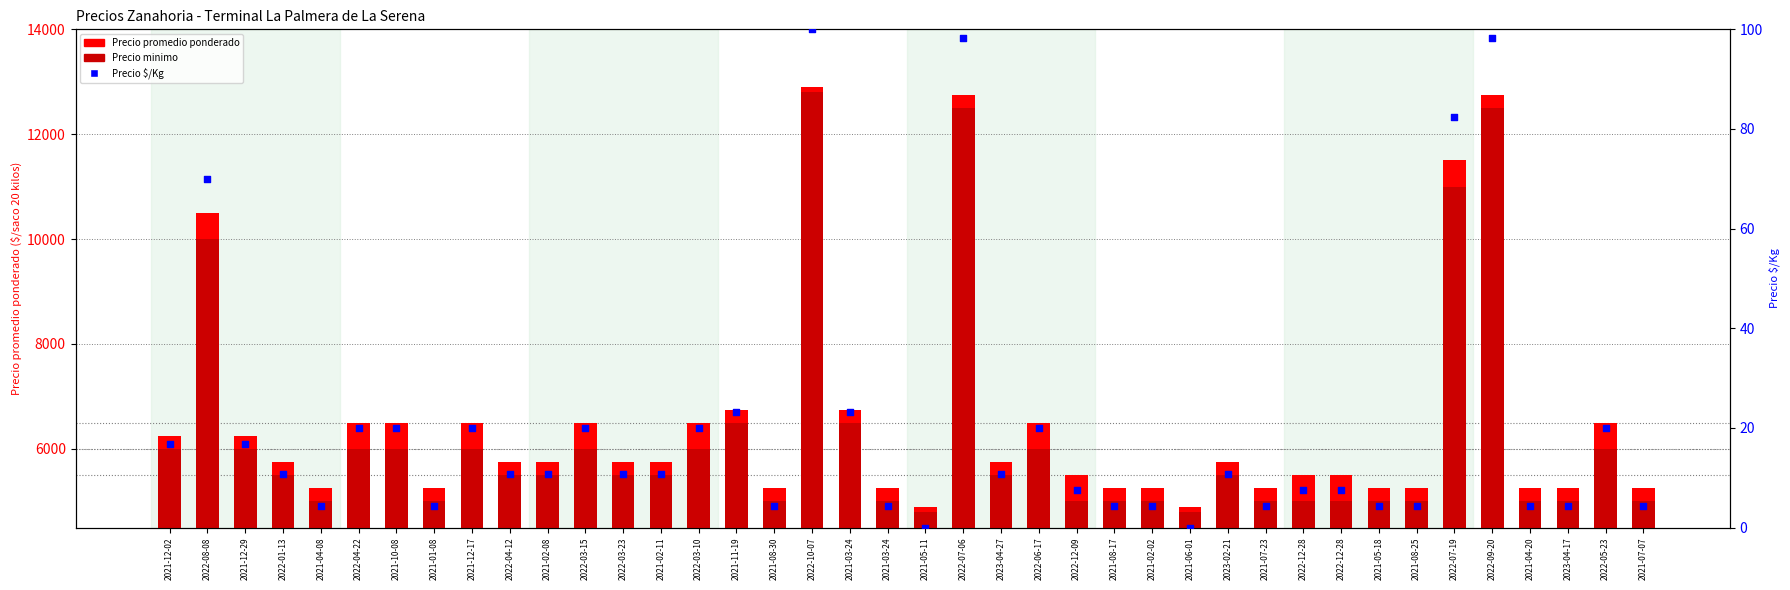

What is the total value across all series at 2021-12-02?

12266.8